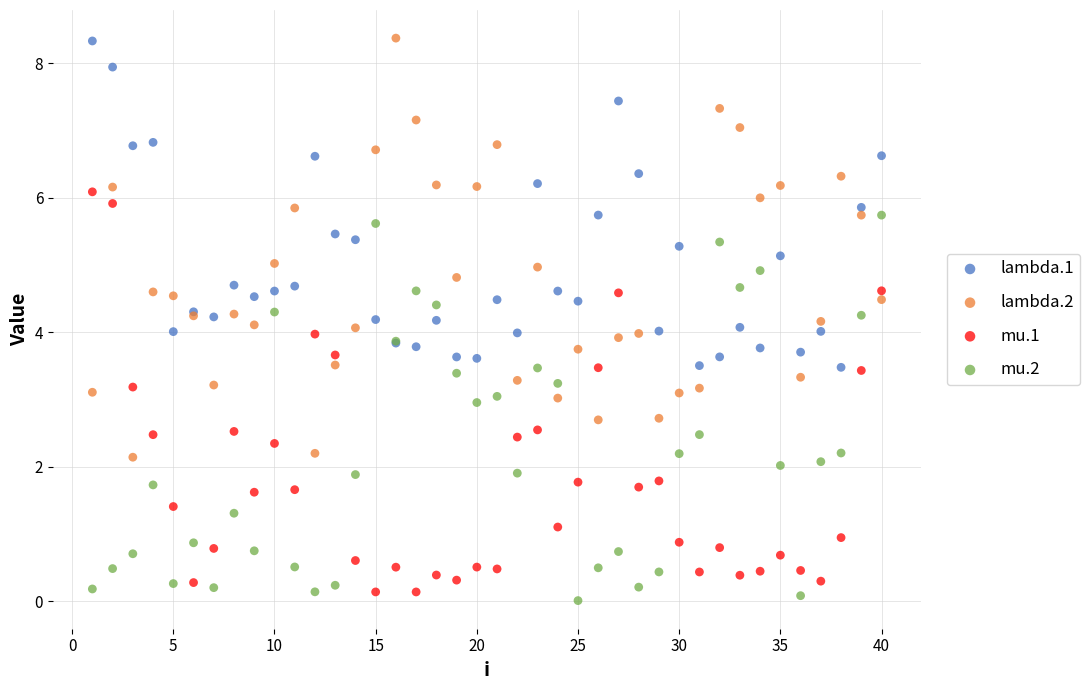

What is the X range (max minus min) for the scatter plot?

39.0